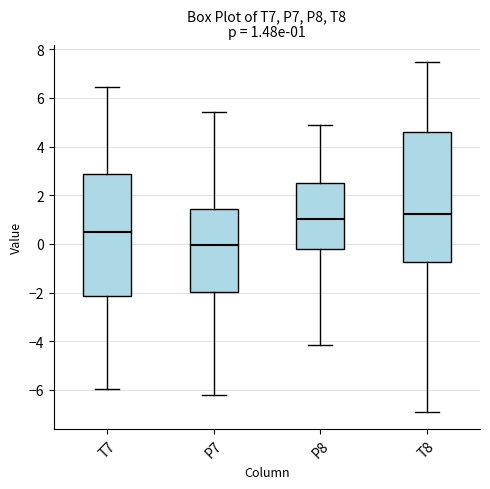

Which box's median line is the highest?

T8